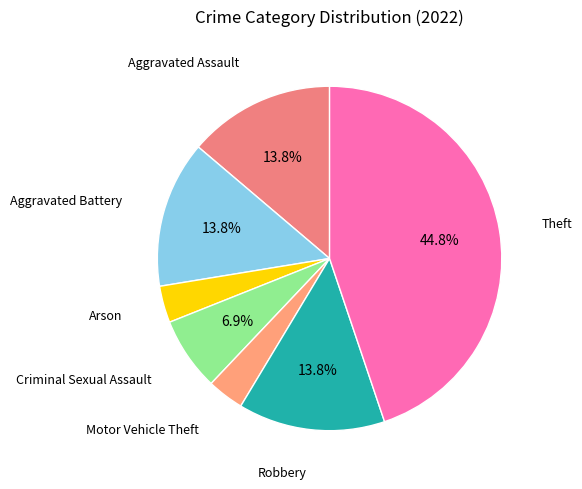

To the nearest percent, what is the average slice percentage?

14%